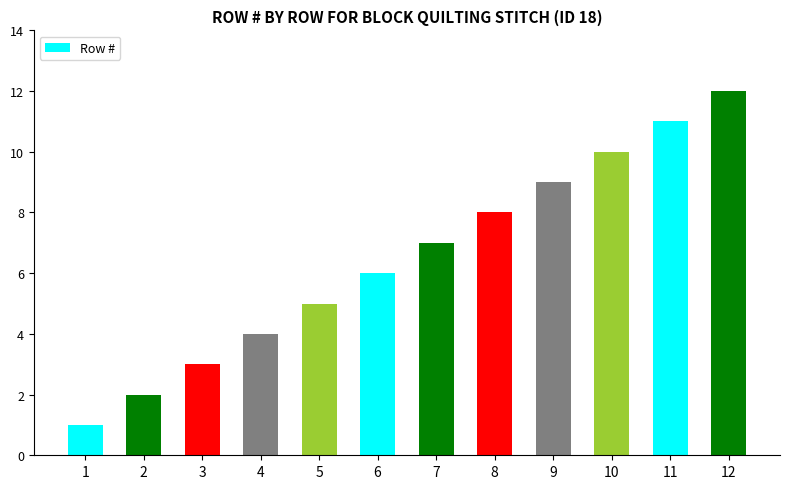

Reading left to right, list all the values displayed in this chart.

1	2	3	4	5	6	7	8	9	10	11	12